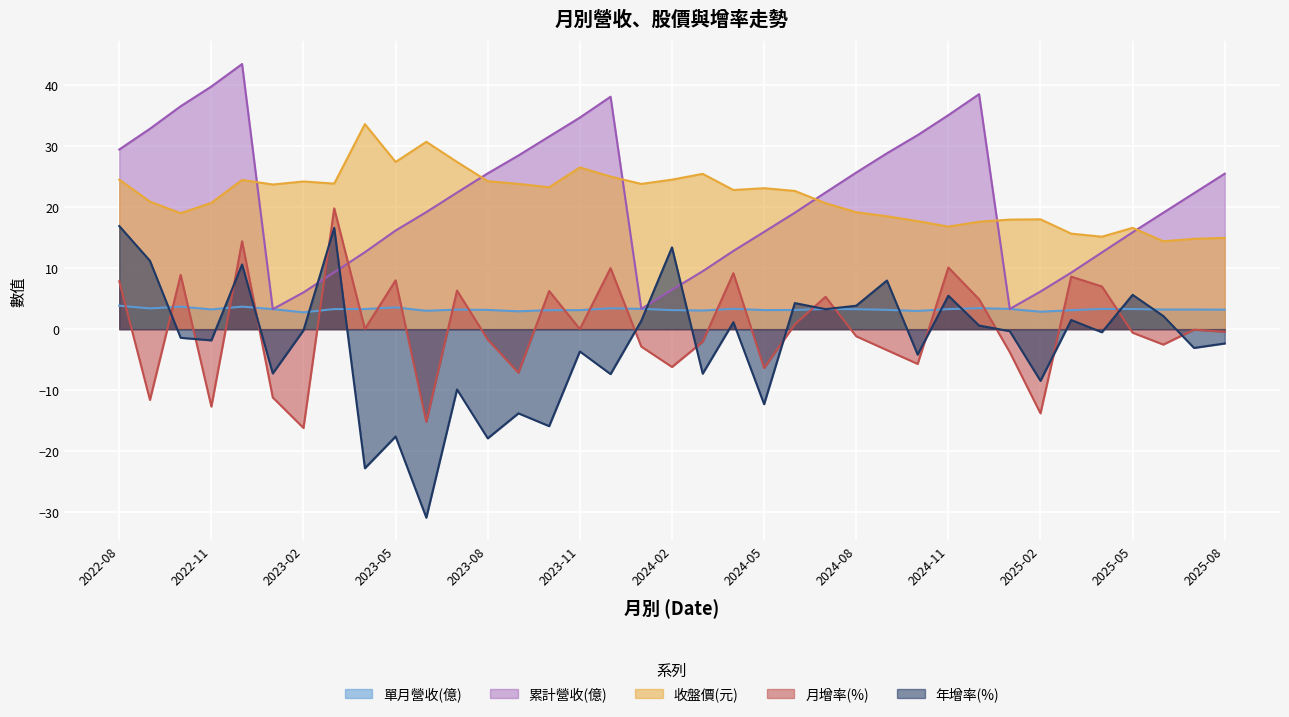

What is the smallest value displayed?

-30.9